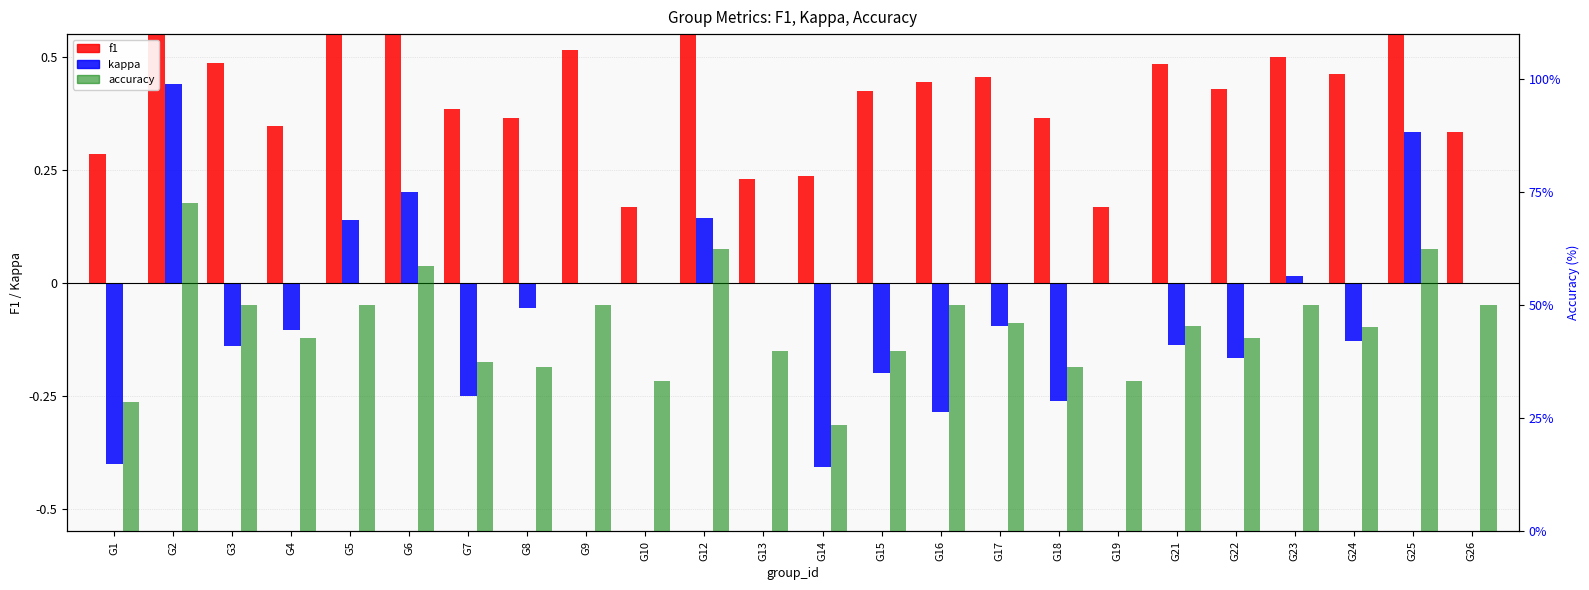

Does the chart contain any negative values?

Yes